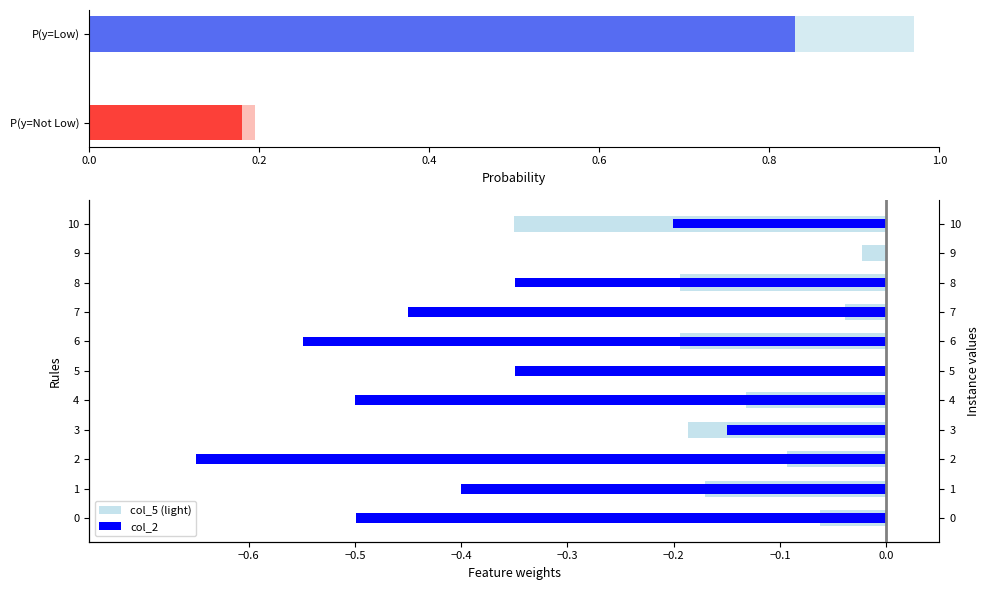

What is the average value of the col_5 (light) series?

-0.1